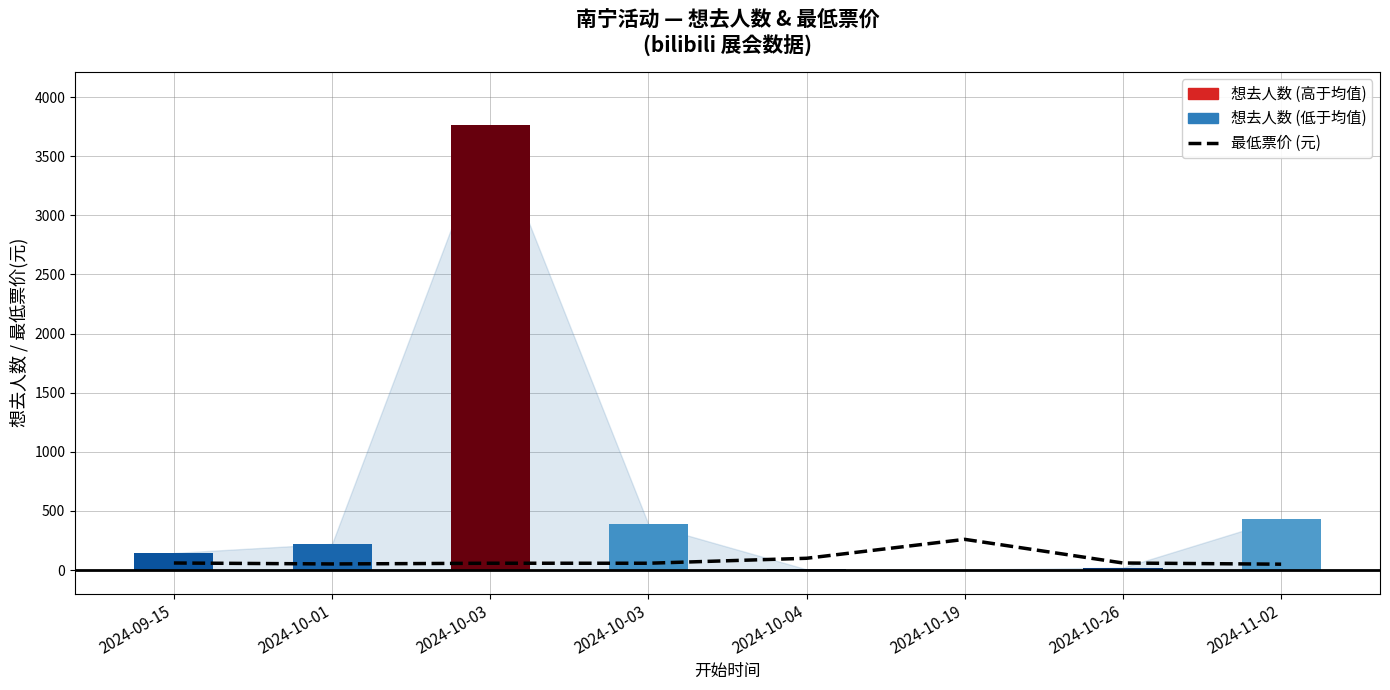

How many groups of bars are there?

8